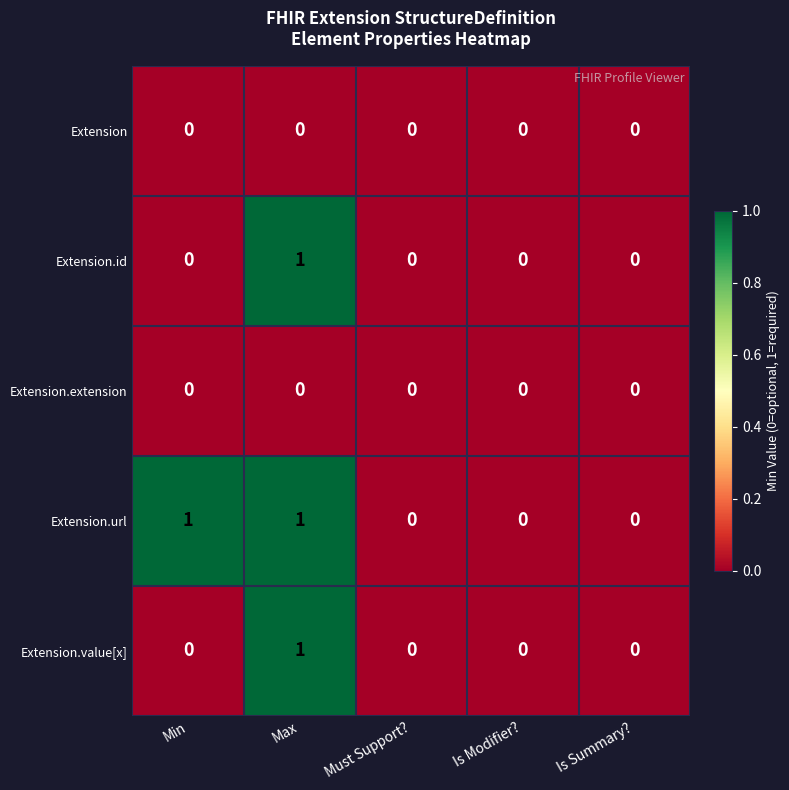

Reading left to right, transcribe all the data shown in this chart.

Extension: 0	0	0	0	0
Extension.id: 0	1	0	0	0
Extension.extension: 0	0	0	0	0
Extension.url: 1	1	0	0	0
Extension.value[x]: 0	1	0	0	0